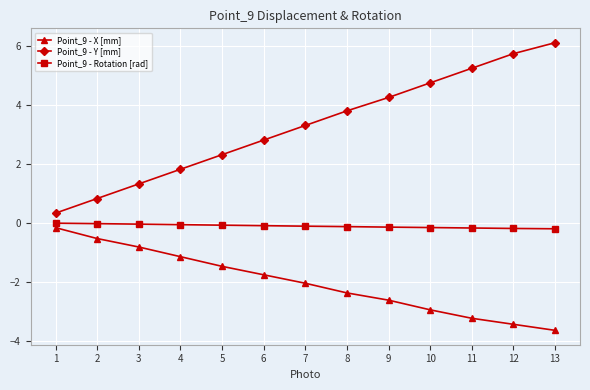

Which series has the largest total across all categories?

Point_9 - Y [mm]